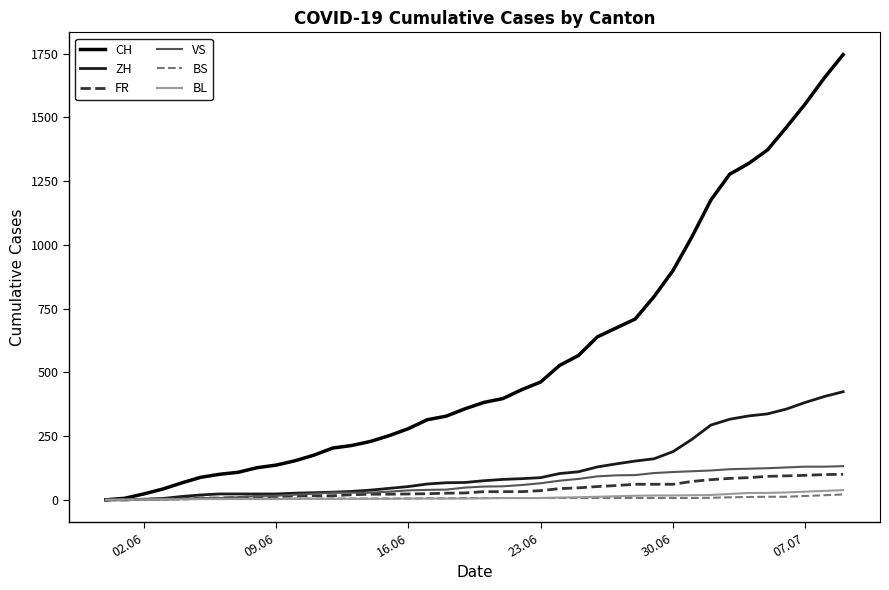

Which series has the largest total across all categories?

CH